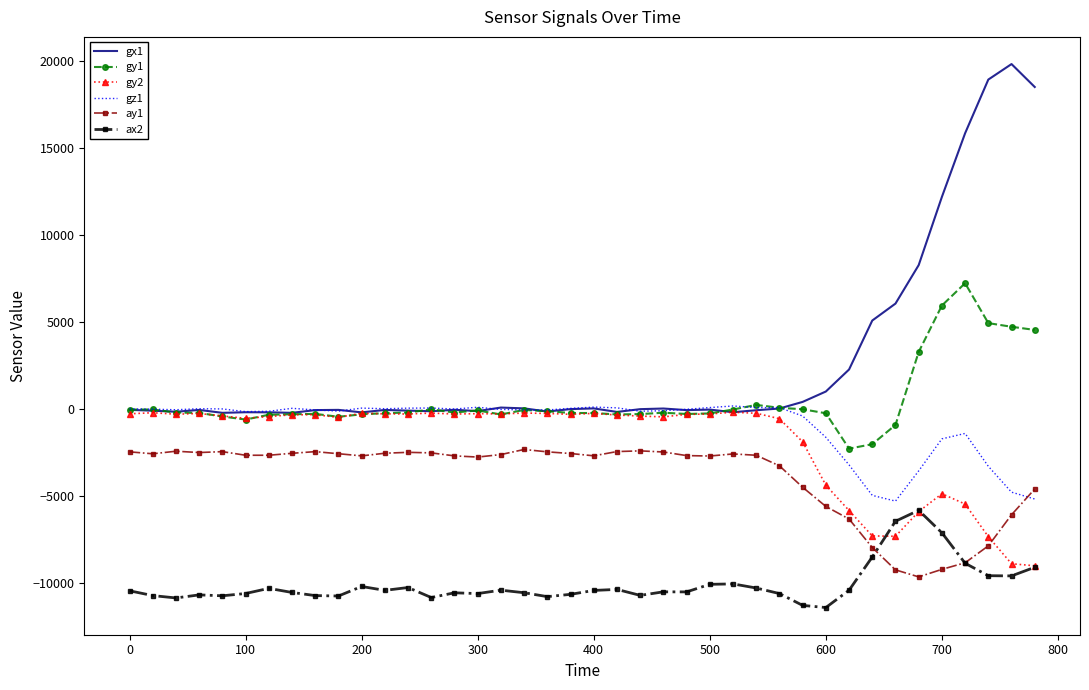

Which series has the largest total across all categories?

gx1